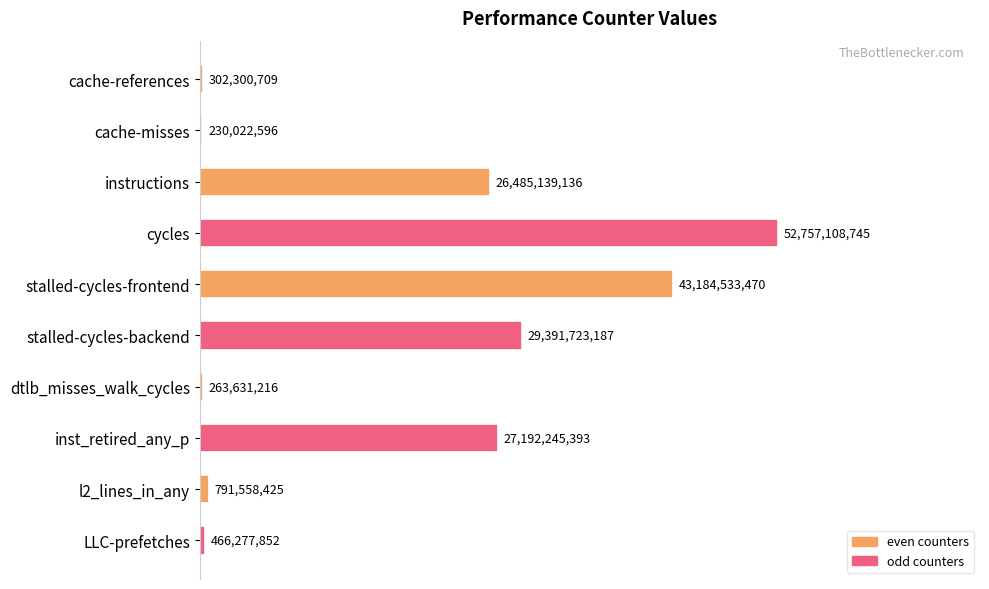

How many bars are there in total?

10